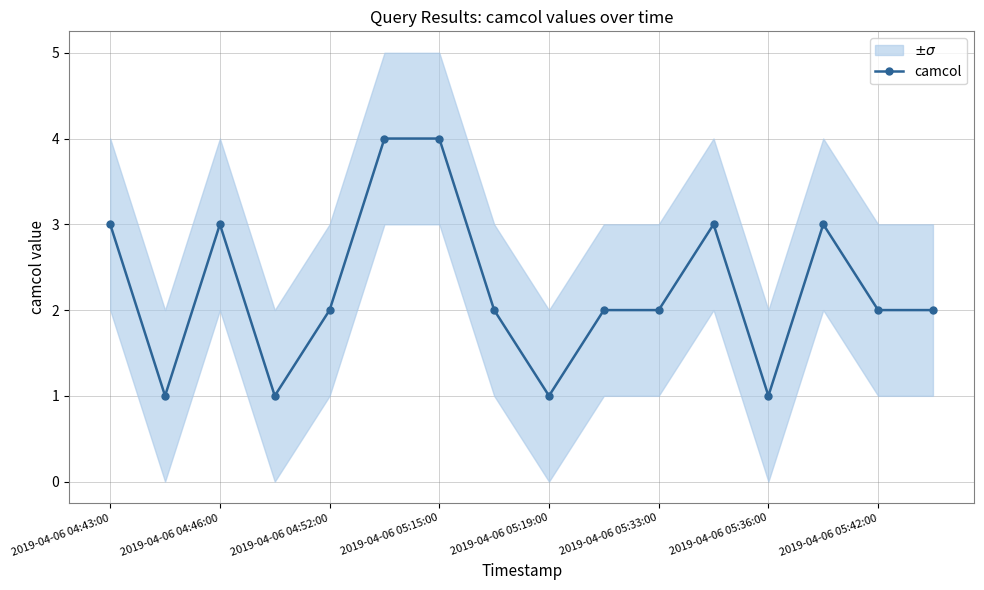

What is the value of the 6th point from the left?

4